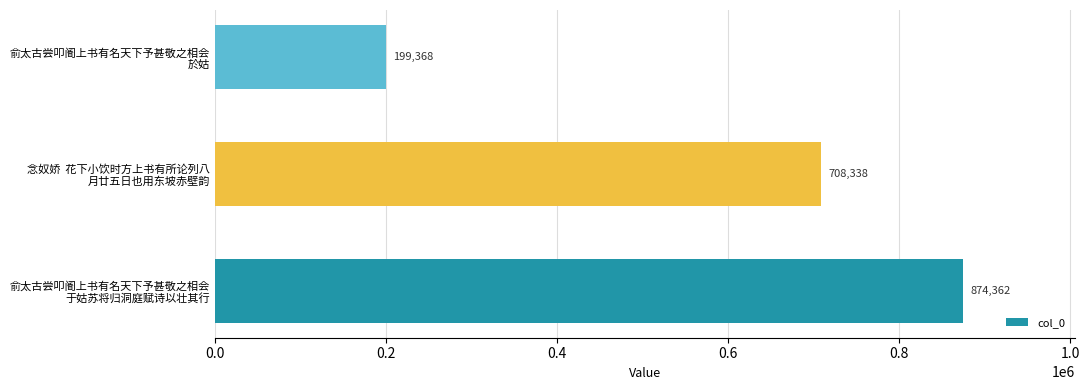

Rank the categories by value from lowest to highest.

俞太古尝叩阍上书有名天下予甚敬之相会
於姑, 念奴娇  花下小饮时方上书有所论列八
月廿五日也用东坡赤壁韵, 俞太古尝叩阍上书有名天下予甚敬之相会
于姑苏将归洞庭赋诗以壮其行